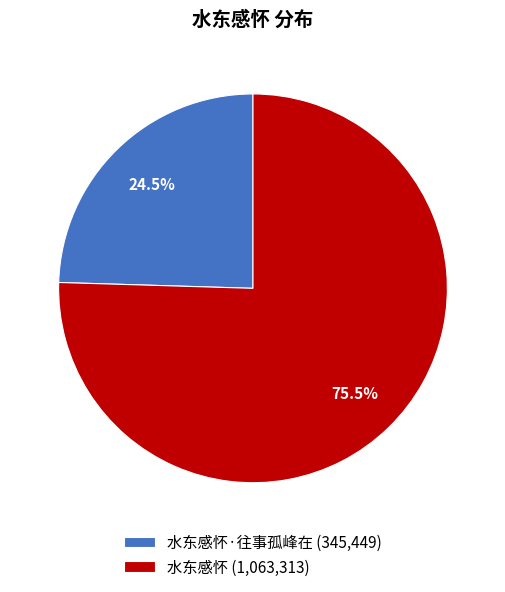

Is there any slice that represents more than half of the pie?

Yes